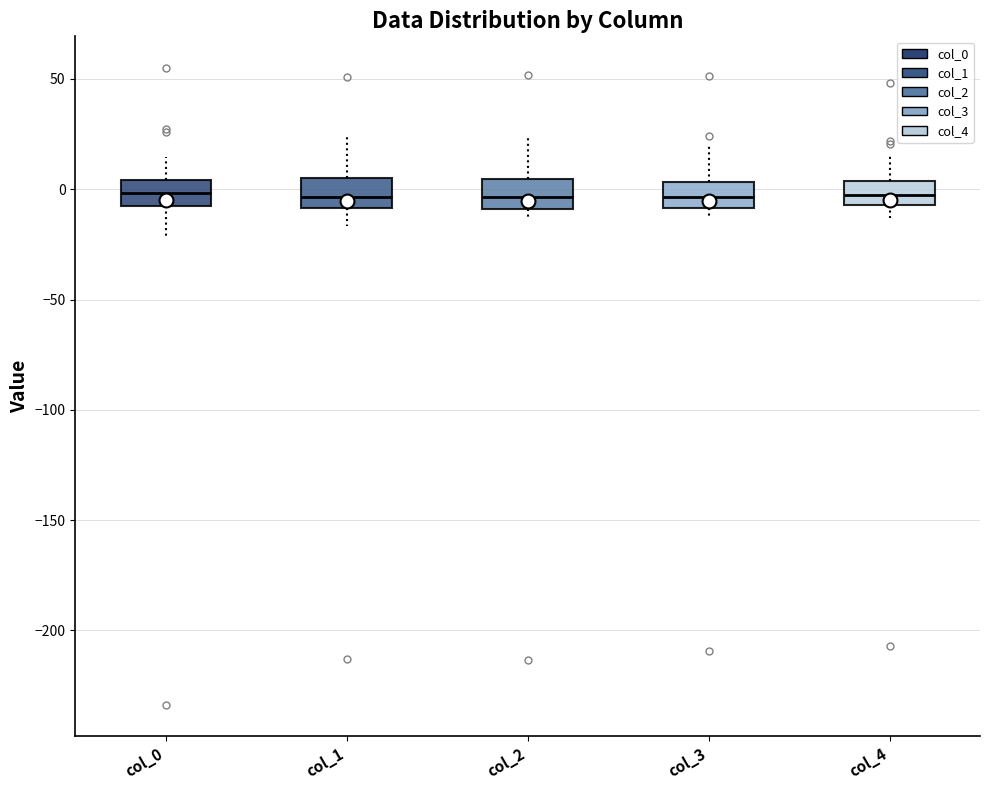

Reading left to right, transcribe this box plot: for each box, give where its median line is, the range the box spans, and where its two whiskers end, as read against the y-axis. The values are not printed on the chart, so give them approximately, as read against the axis.

col_0: median 0, box -5 to 5, whiskers -20 to 15
col_1: median -5, box -10 to 5, whiskers -15 to 25
col_2: median -5, box -10 to 5, whiskers -15 to 25
col_3: median -5, box -10 to 5, whiskers -15 to 20
col_4: median -5 (inside the box), box -5 to 5, whiskers -15 to 15